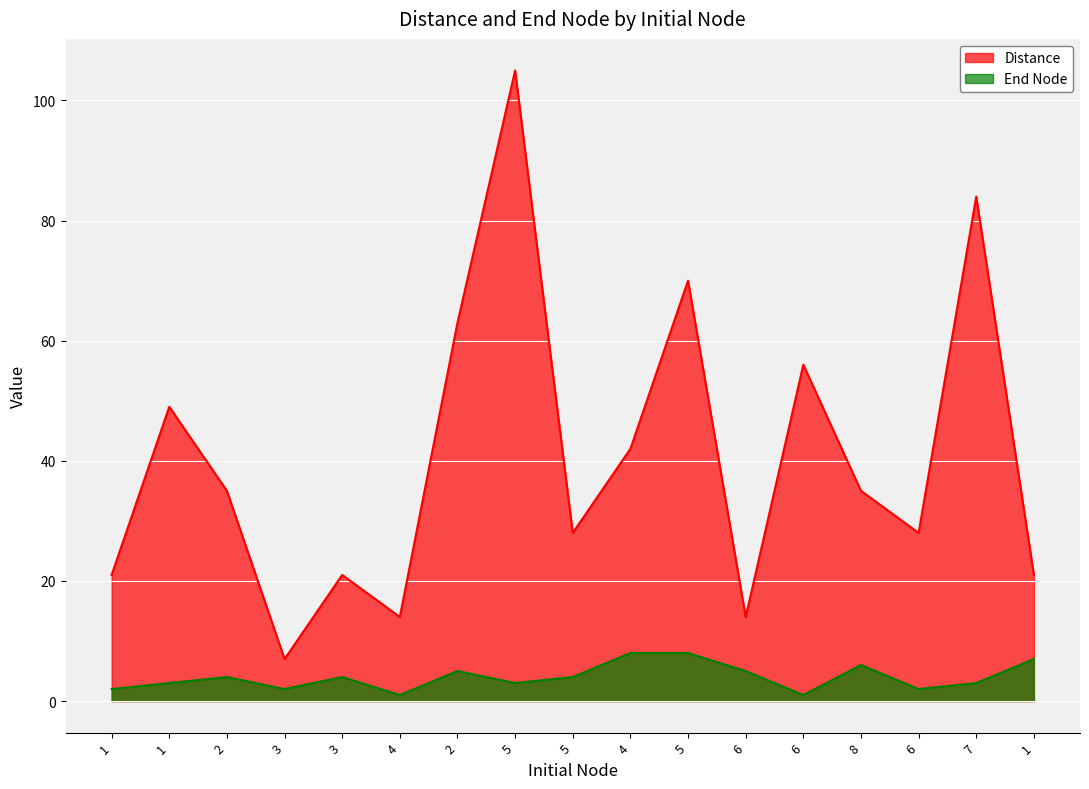

Between 1 and 5, which series saw the biggest shift?

Distance